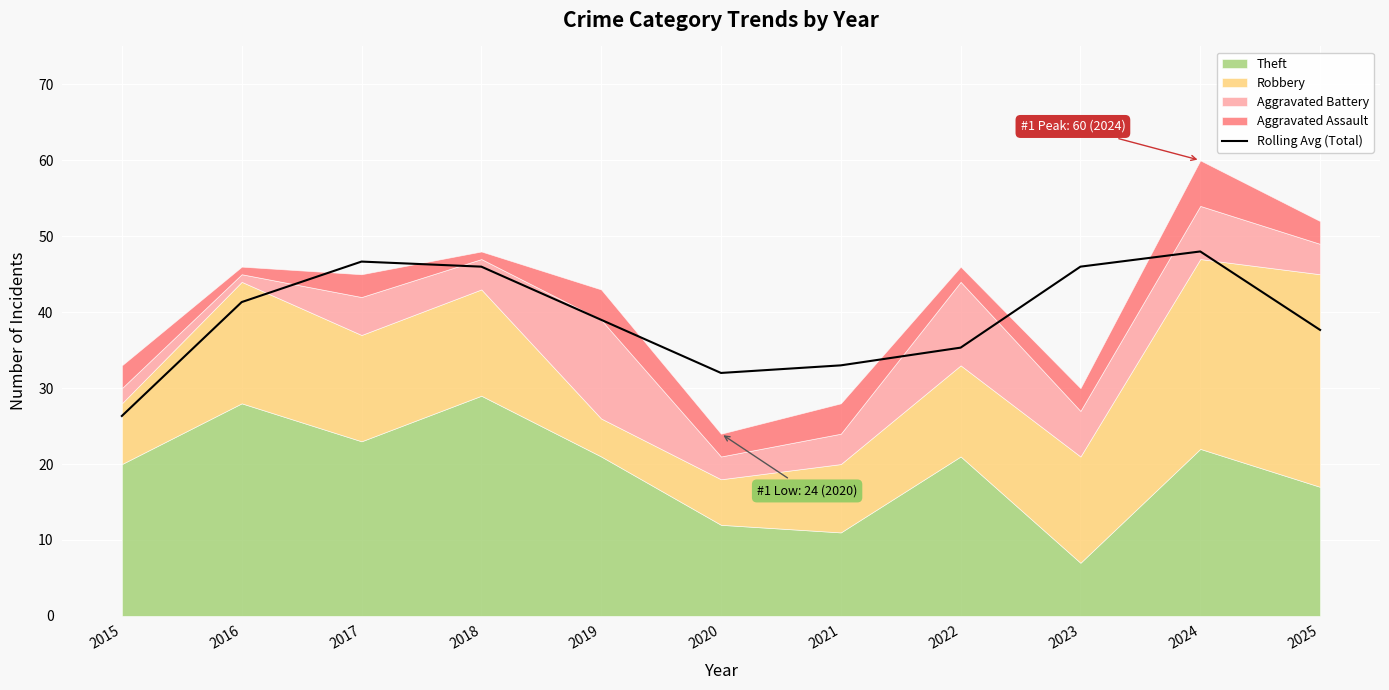

Between 2015 and 2021, which is larger?

2021